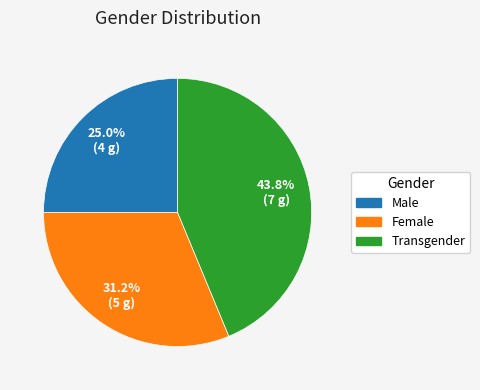

What percentage is NOT represented by Male?

75.0%